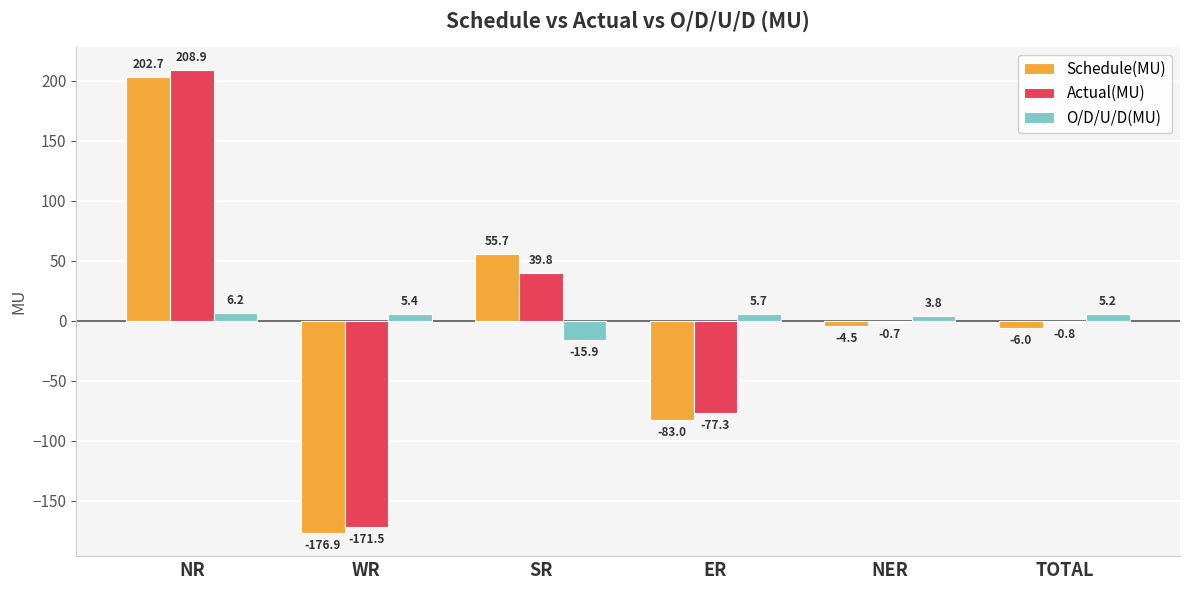

Is it true that Schedule(MU) equals -6.0 at TOTAL?

True